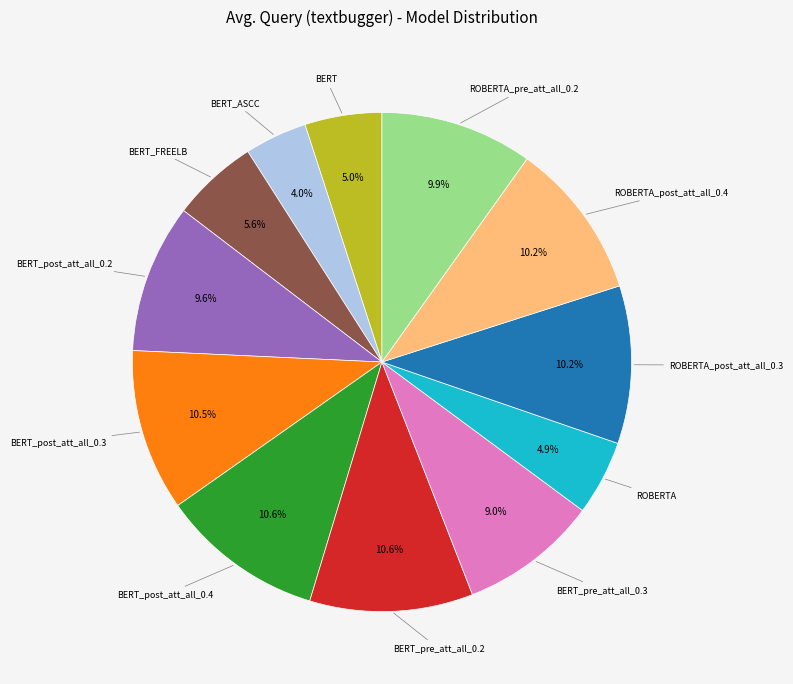

Does any single category account for the majority?

No